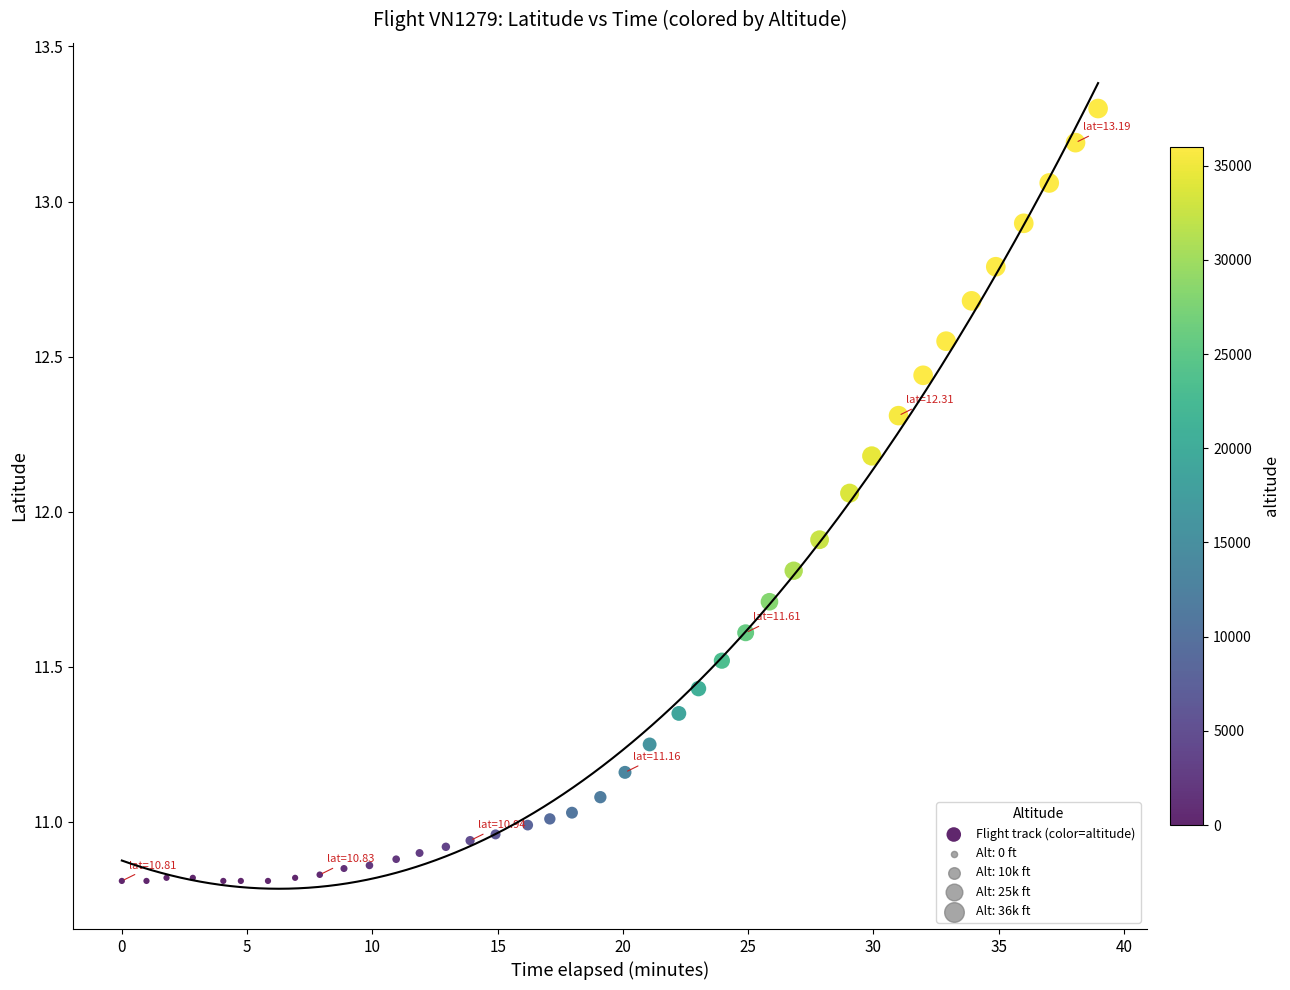

What is the range of Y values (max minus min)?

2.5